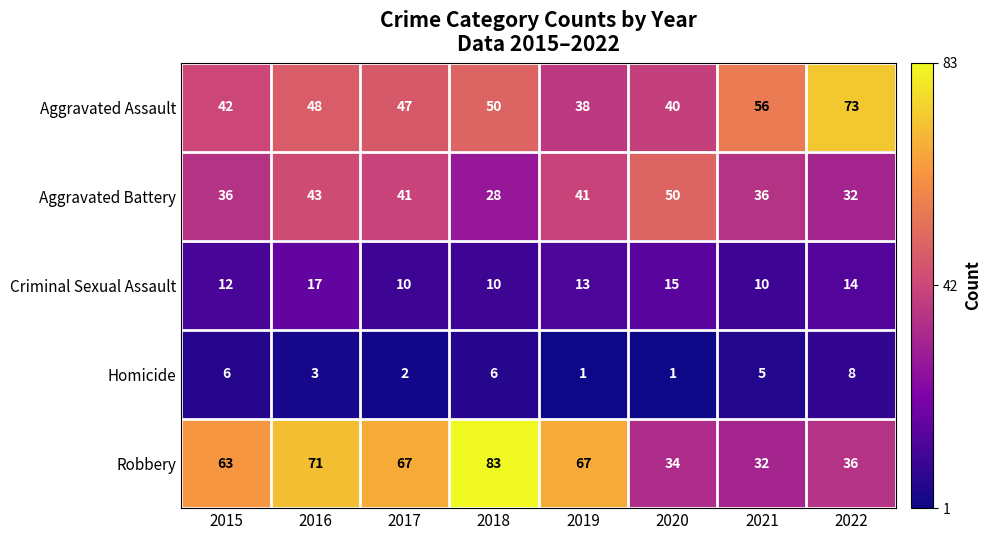

Which category has the lowest value in the Robbery series?

2021